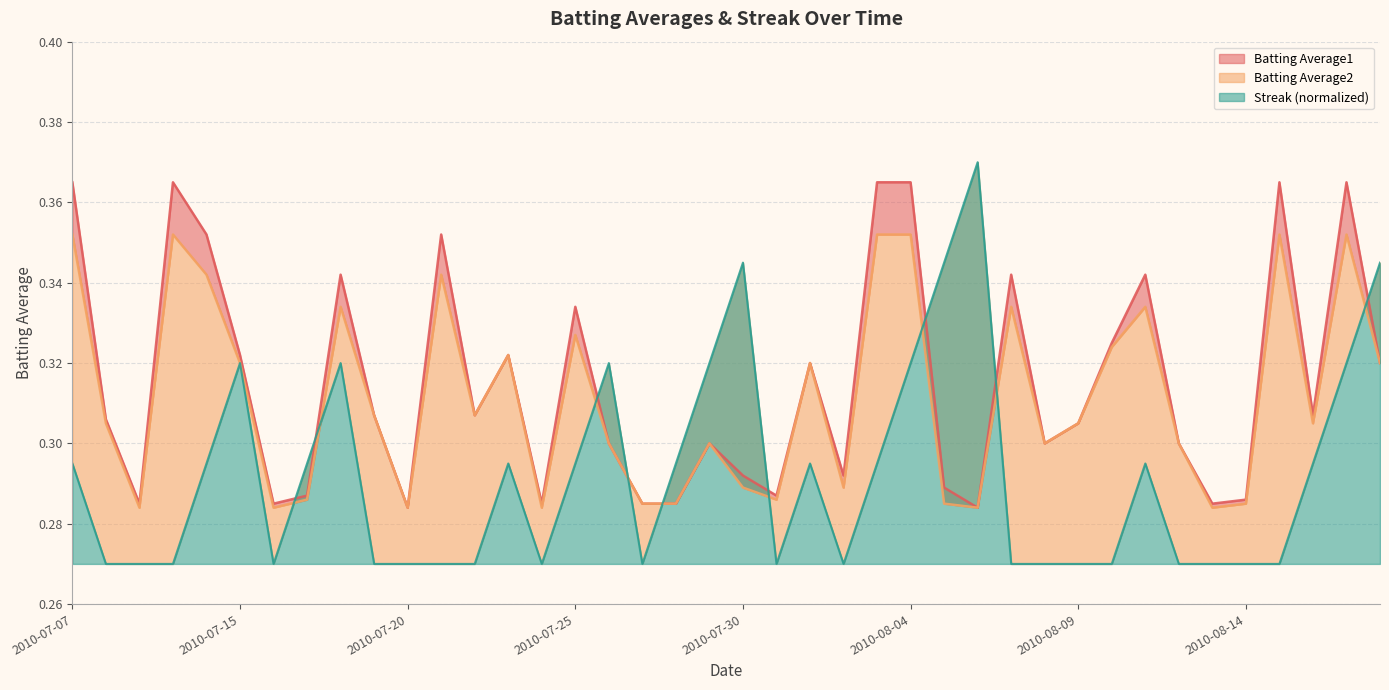

What is the difference between the maximum and second lowest values in the Batting Average2 series?

0.1